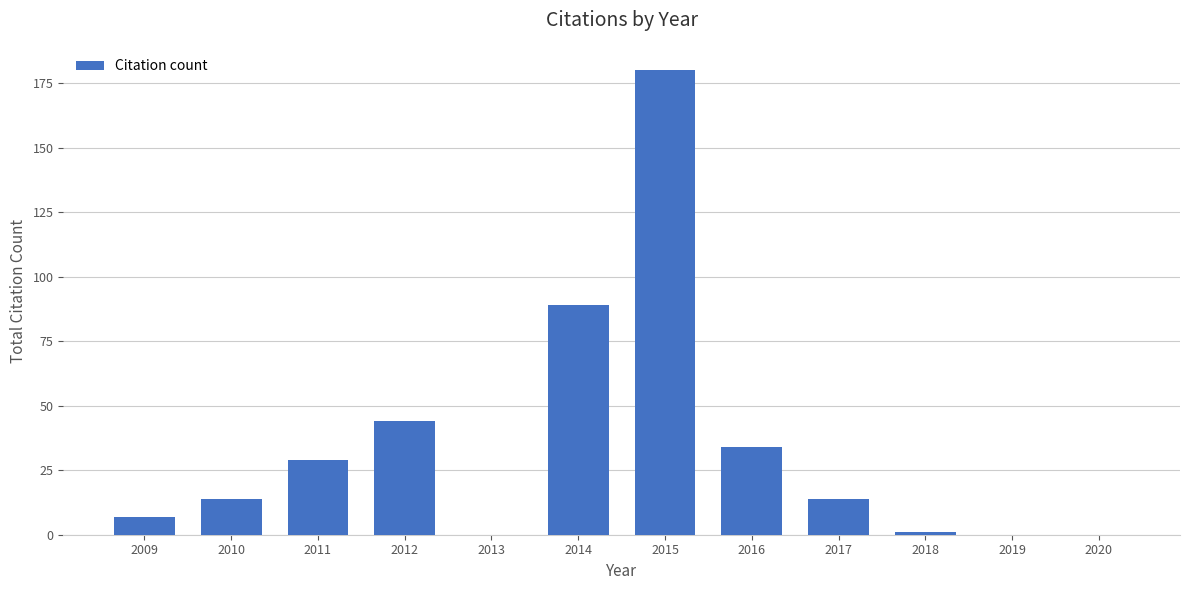

Which category has the highest value across all series?

2015